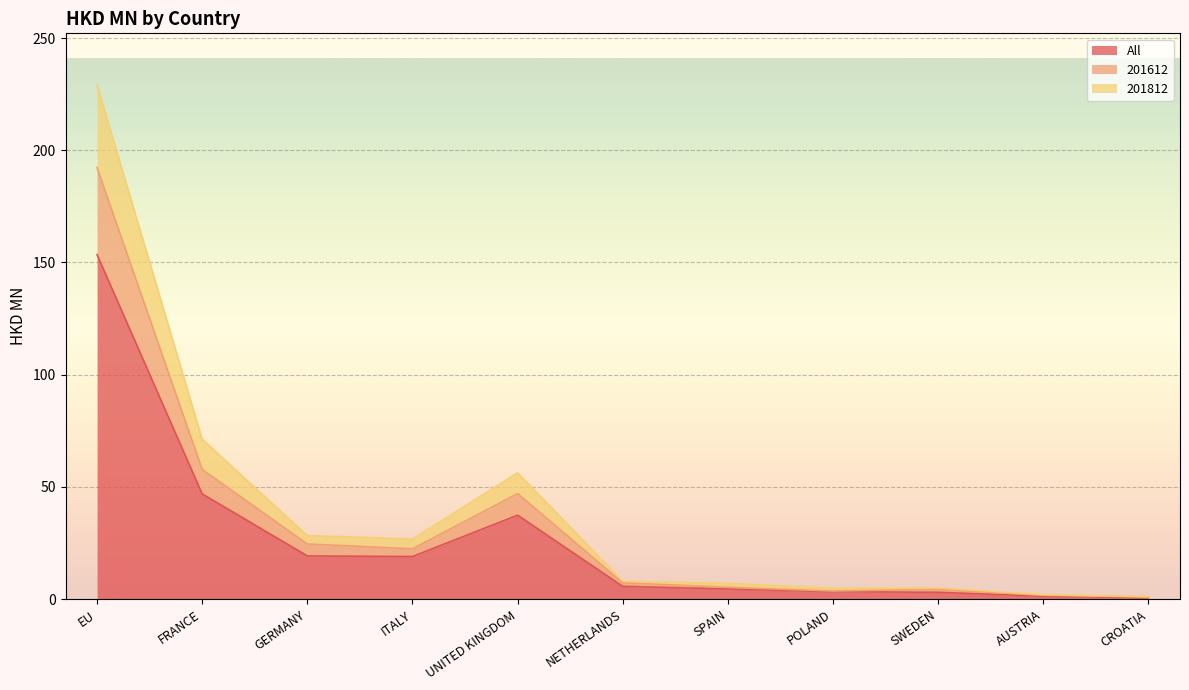

At how many categories does at least one series exceed 1?

11